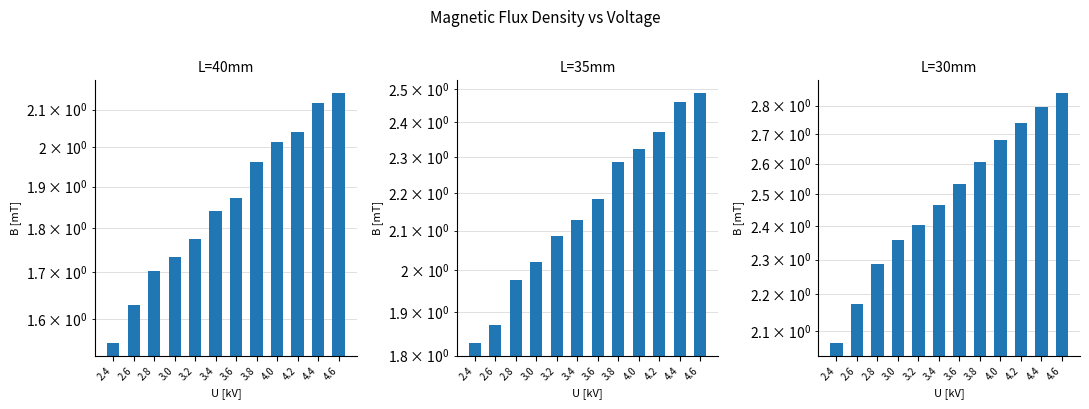

What are all the series names shown in the legend?

L=40mm, L=35mm, L=30mm